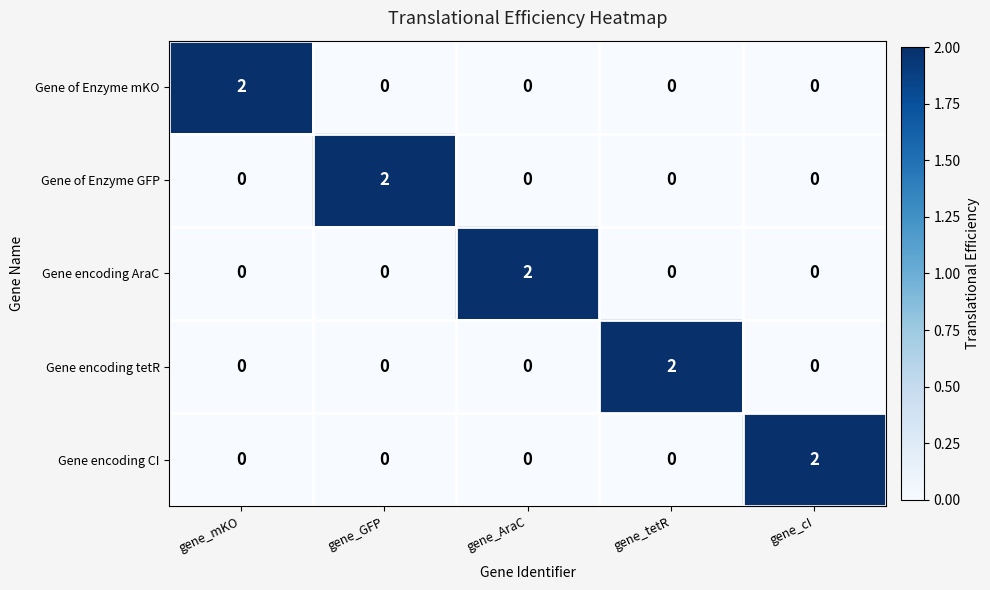

How many Gene encoding CI values are between 0 and 1?

4